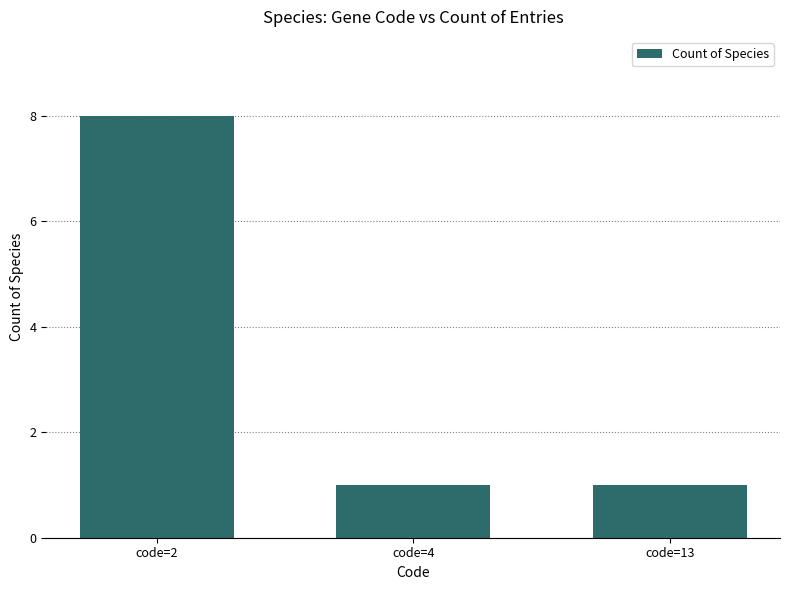

The value at code=4 is 1. True or false?

True